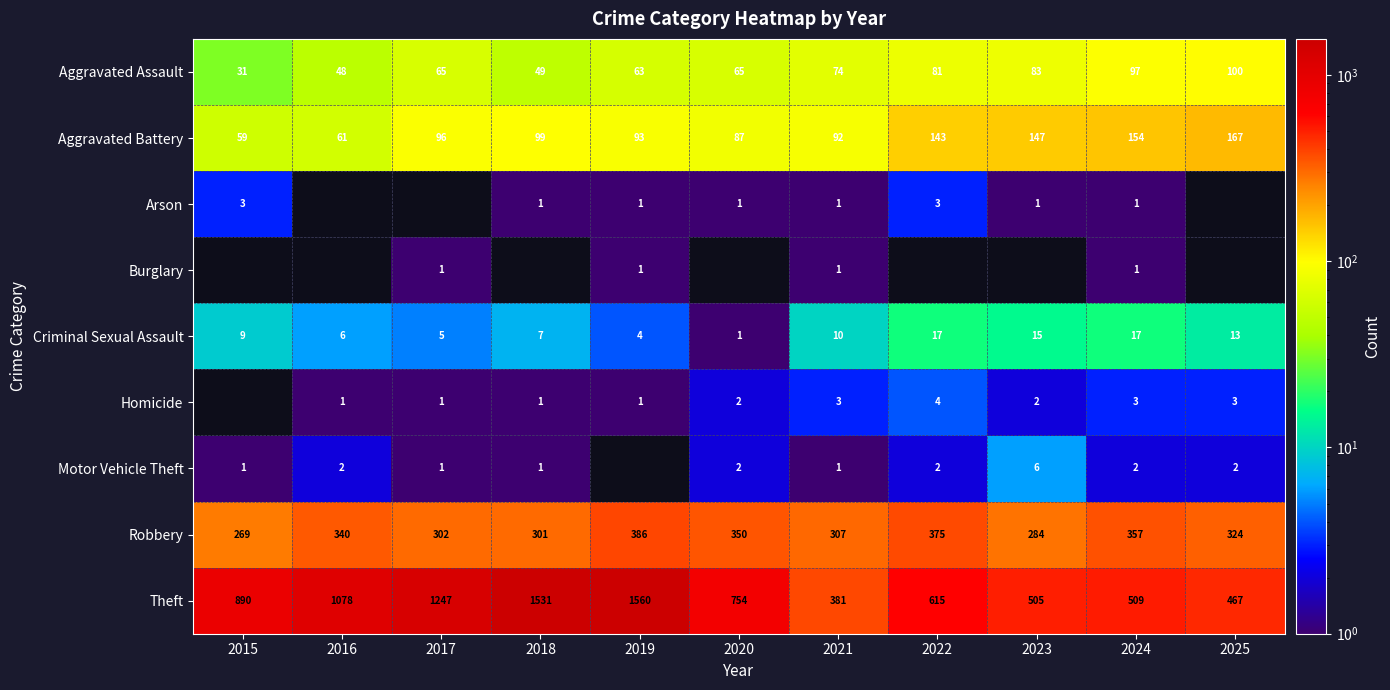

At which label does Theft reach its peak?

2019